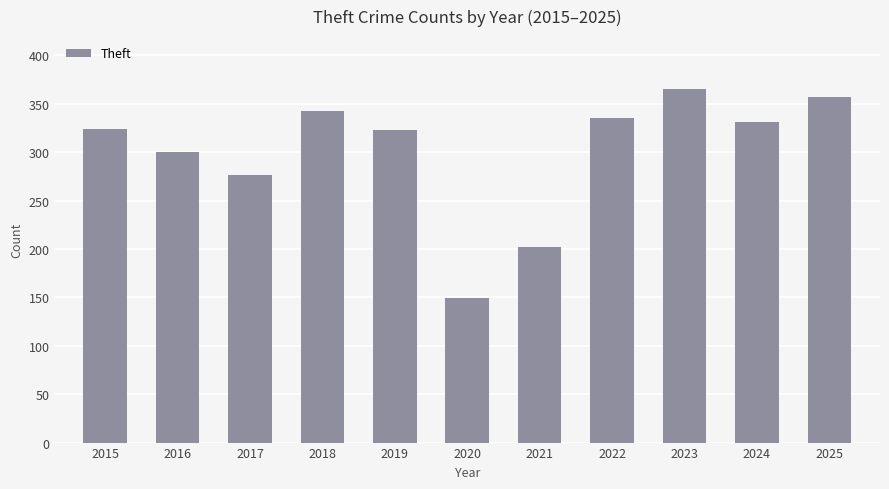

Which has a higher value, 2024 or 2019?

2024